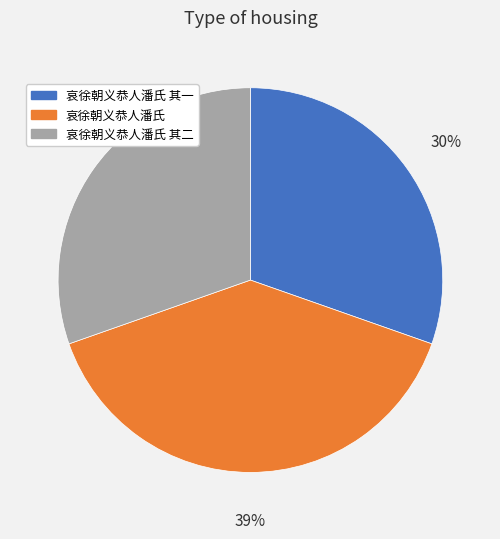

Does 哀徐朝义恭人潘氏 其一 account for over 50% of the chart?

No